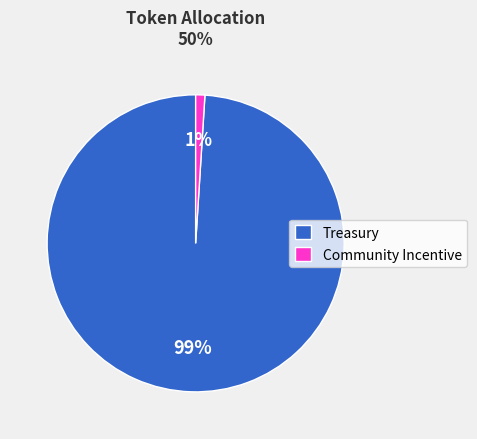

Does Treasury account for over 50% of the chart?

Yes